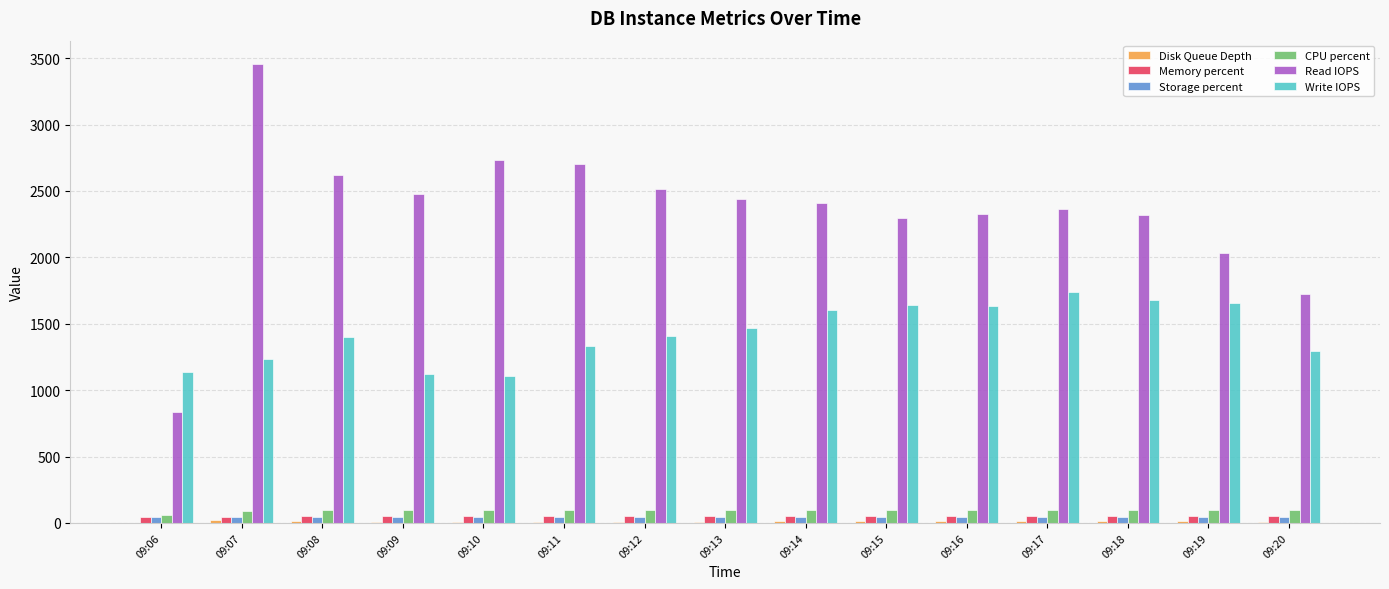

How many categories are shown in the chart?

15